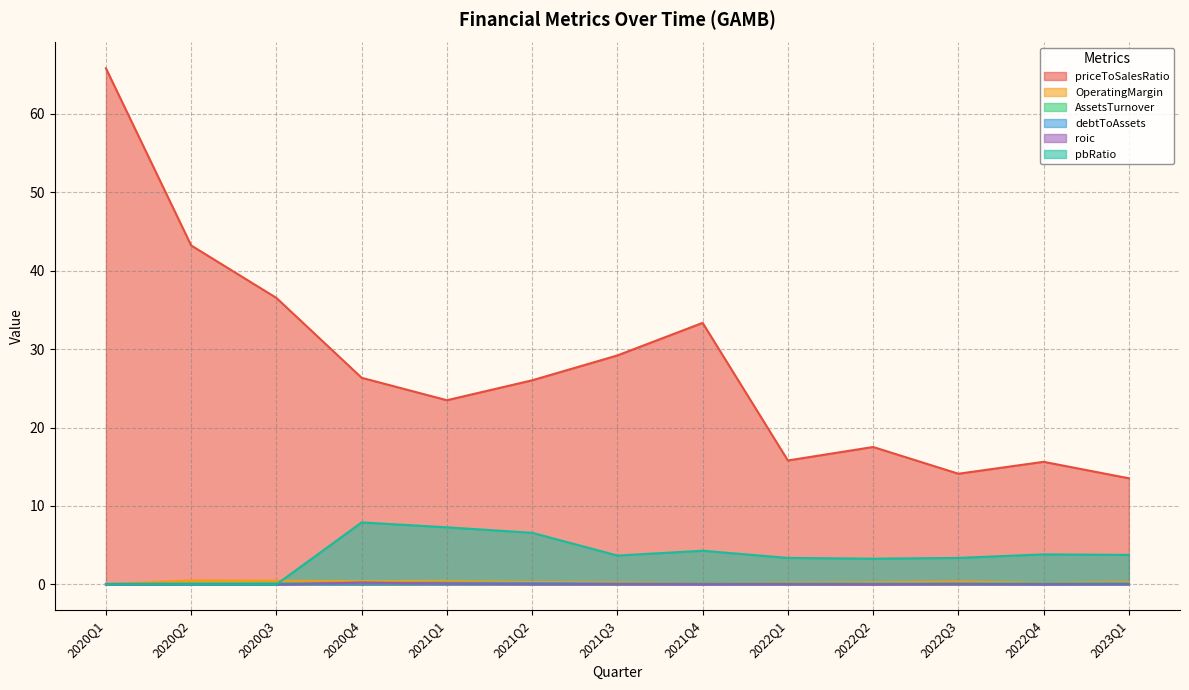

Where is the first local maximum for priceToSalesRatio?

2021Q4